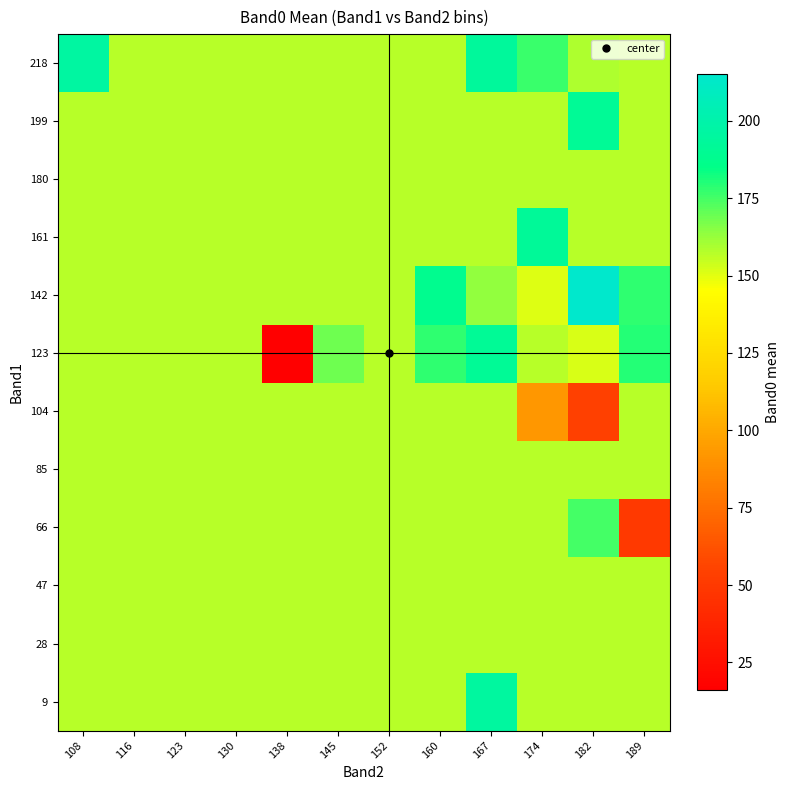

Reading left to right, transcribe all the data shown in this chart.

9: 108=157.1	116=157.1	123=157.1	130=157.1	138=157.1	145=157.1	152=157.1	160=157.1	167=195.0	174=157.1	182=157.1	189=157.1
28: 108=157.1	116=157.1	123=157.1	130=157.1	138=157.1	145=157.1	152=157.1	160=157.1	167=157.1	174=157.1	182=157.1	189=157.1
47: 108=157.1	116=157.1	123=157.1	130=157.1	138=157.1	145=157.1	152=157.1	160=157.1	167=157.1	174=157.1	182=157.1	189=157.1
66: 108=157.1	116=157.1	123=157.1	130=157.1	138=157.1	145=157.1	152=157.1	160=157.1	167=157.1	174=157.1	182=175.0	189=50.0
85: 108=157.1	116=157.1	123=157.1	130=157.1	138=157.1	145=157.1	152=157.1	160=157.1	167=157.1	174=157.1	182=157.1	189=157.1
104: 108=157.1	116=157.1	123=157.1	130=157.1	138=157.1	145=157.1	152=157.1	160=157.1	167=157.1	174=92.3	182=54.0	189=157.1
123: 108=157.1	116=157.1	123=157.1	130=157.1	138=16.0	145=169.0	152=157.1	160=178.0	167=191.5	174=157.1	182=151.7	189=179.8
142: 108=157.1	116=157.1	123=157.1	130=157.1	138=157.1	145=157.1	152=157.1	160=188.0	167=163.0	174=150.5	182=215.0	189=178.0
161: 108=157.1	116=157.1	123=157.1	130=157.1	138=157.1	145=157.1	152=157.1	160=157.1	167=157.1	174=192.0	182=157.1	189=157.1
180: 108=157.1	116=157.1	123=157.1	130=157.1	138=157.1	145=157.1	152=157.1	160=157.1	167=157.1	174=157.1	182=157.1	189=157.1
199: 108=157.1	116=157.1	123=157.1	130=157.1	138=157.1	145=157.1	152=157.1	160=157.1	167=157.1	174=157.1	182=191.0	189=157.1
218: 108=196.0	116=157.1	123=157.1	130=157.1	138=157.1	145=157.1	152=157.1	160=157.1	167=194.0	174=176.7	182=159.0	189=157.1